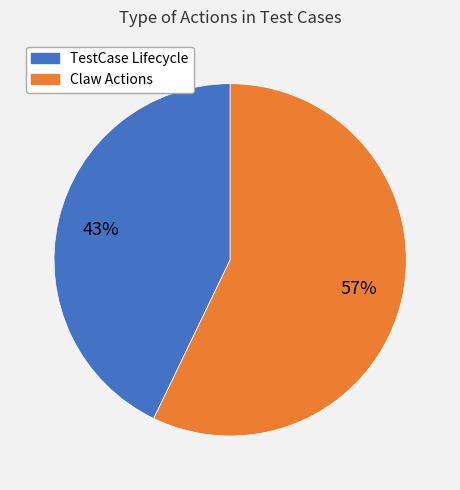

To the nearest percent, what is the average slice percentage?

50%